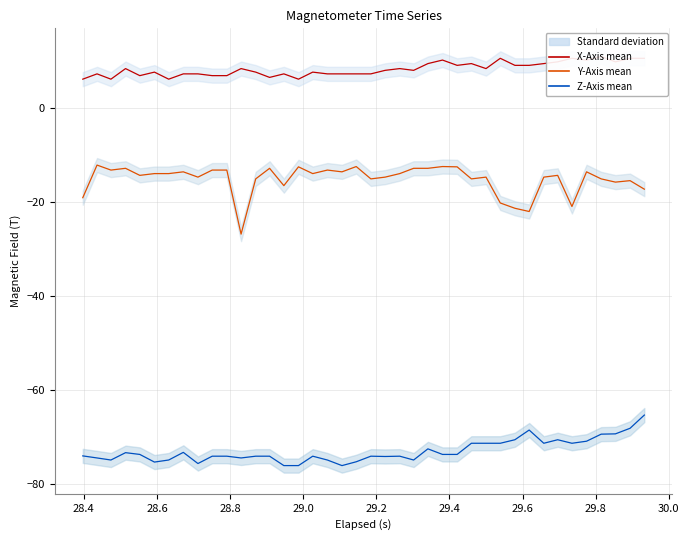

True or false: X-Axis (T) has more than 0 points higher than both neighbors.

True